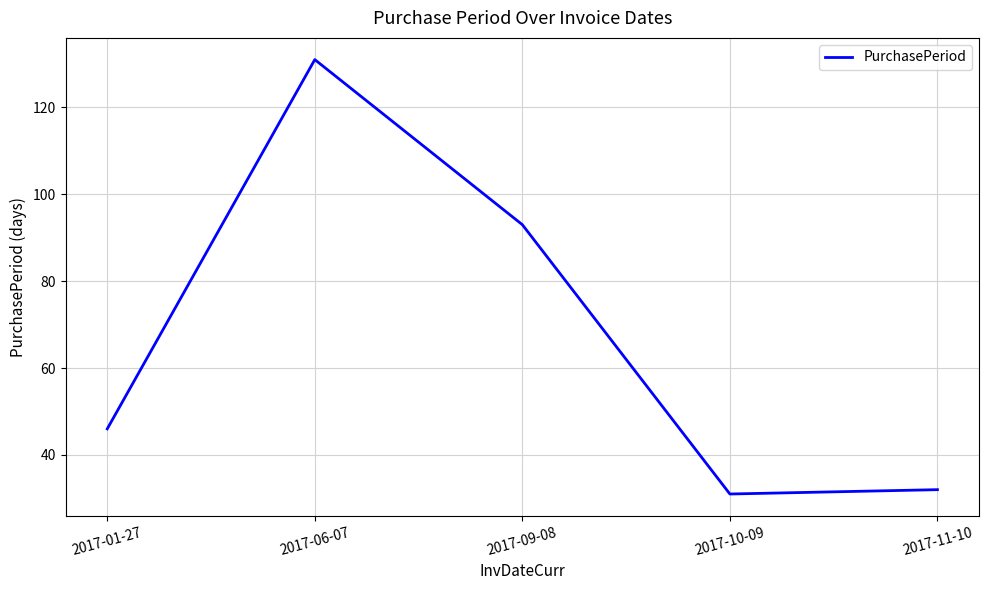

What is the change in value from 2017-01-27 to 2017-10-09?

-15